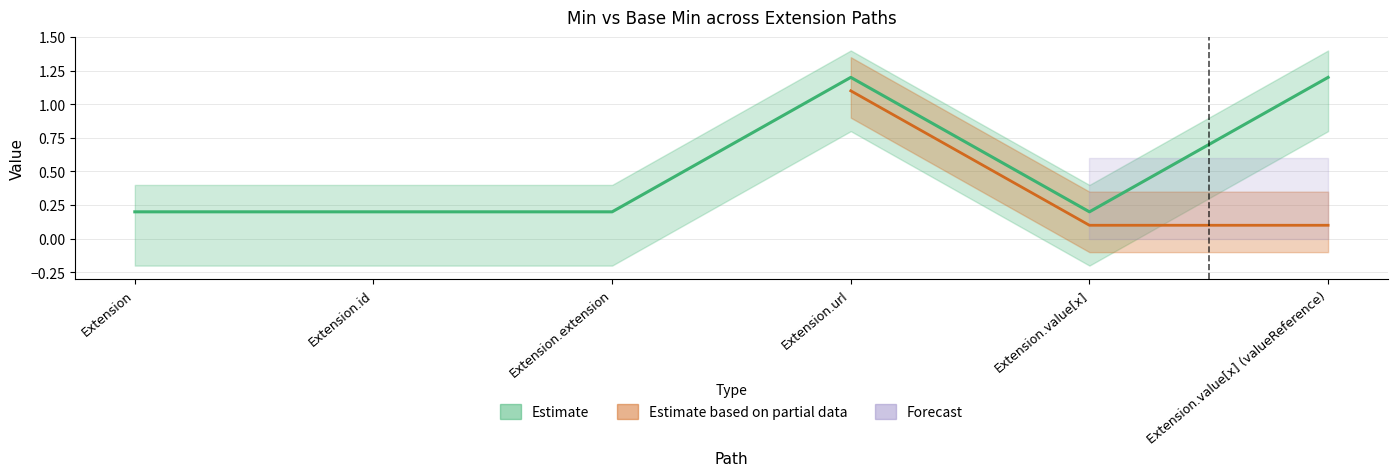

Reading right to left, list all the values displayed in this chart.

Extension.value[x] (valueReference)=1.2	Extension.value[x]=0.2	Extension.url=1.2	Extension.extension=0.2	Extension.id=0.2	Extension=0.2